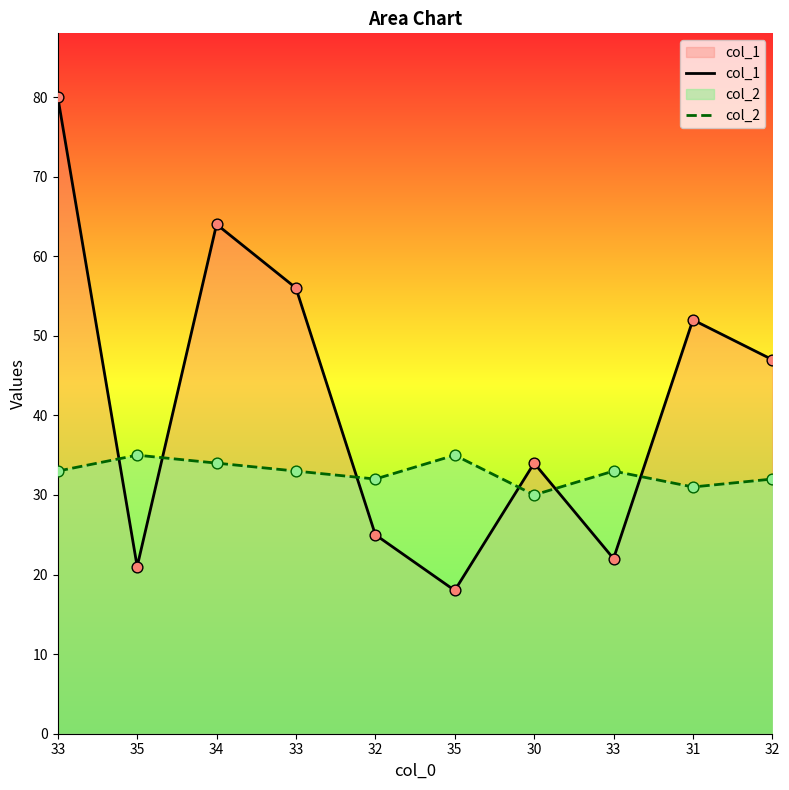

At how many categories does at least one series exceed 23?

10